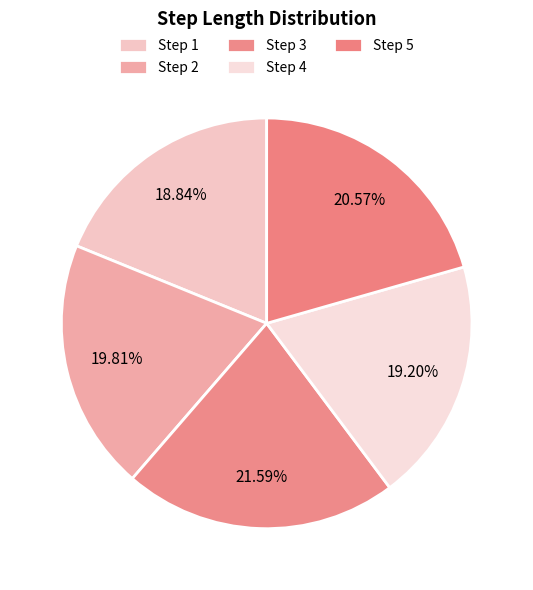

How many slices are in this pie chart?

5